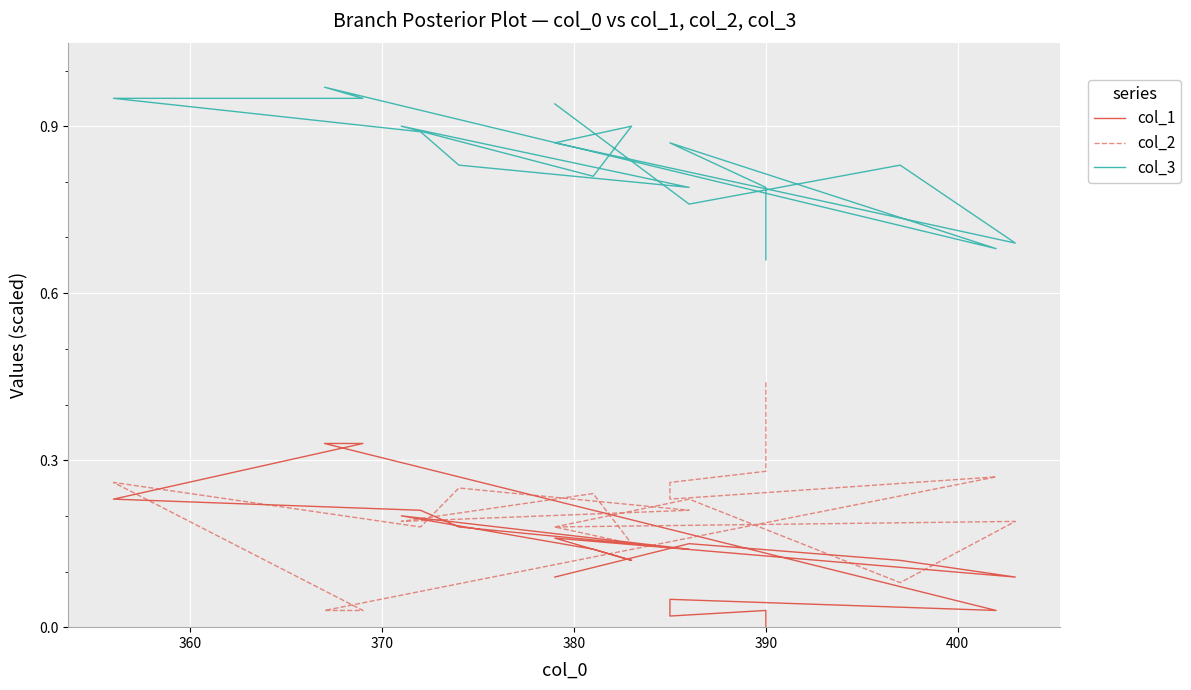

The value of col_3 at 9 is 0.3. True or false?

False